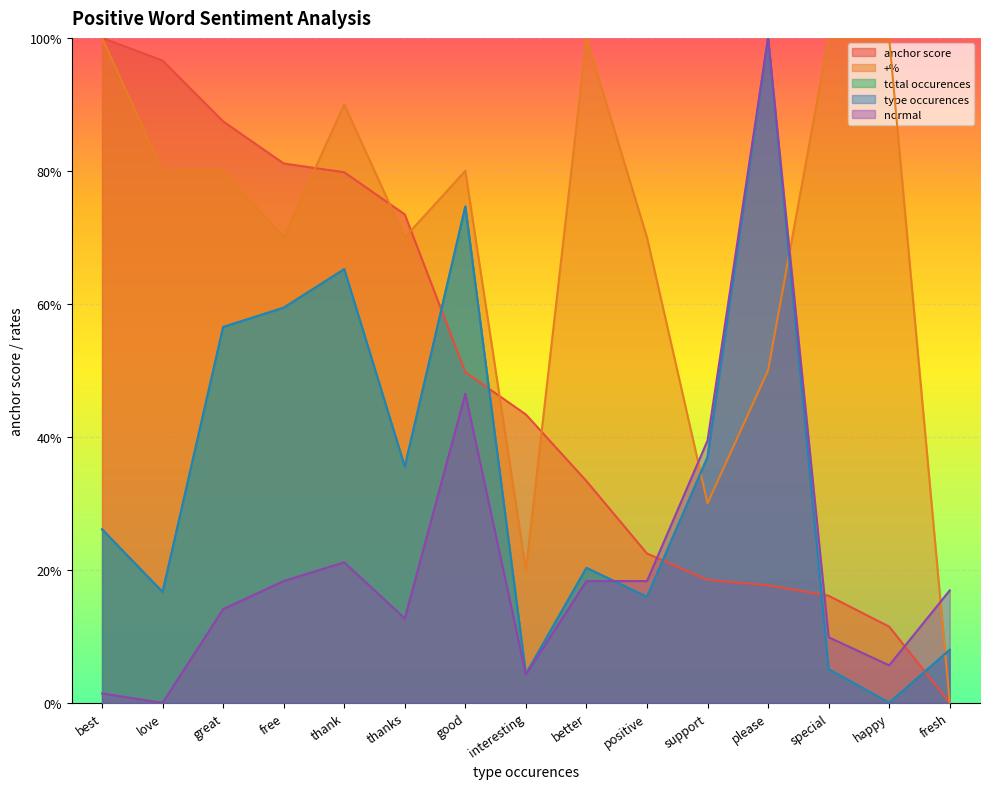

What is the value of the total occurences point at the 2nd from the left?

0.2